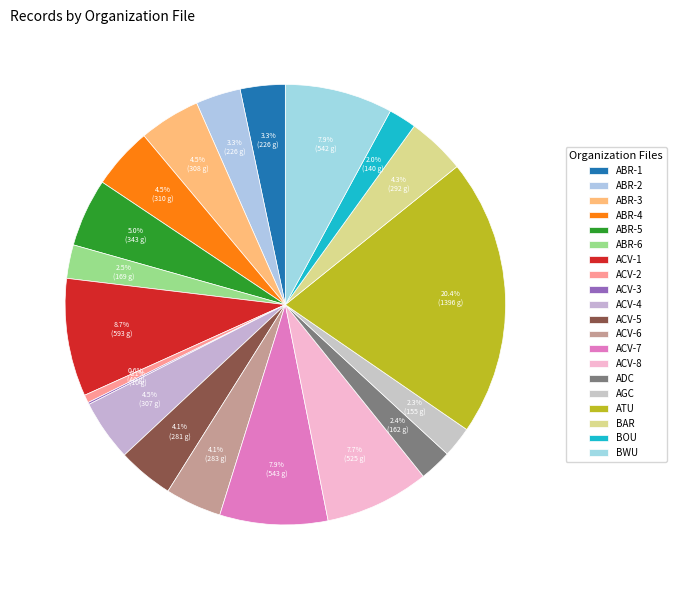

To the nearest percent, what is the average slice percentage?

5%